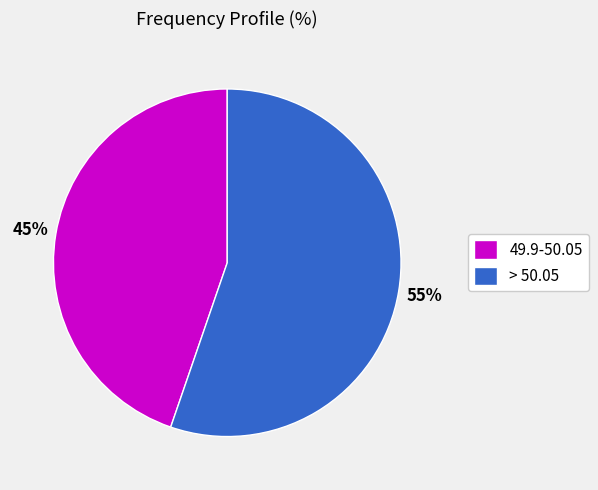

Combined, do > 50.05 and 49.9-50.05 account for over 50%?

Yes